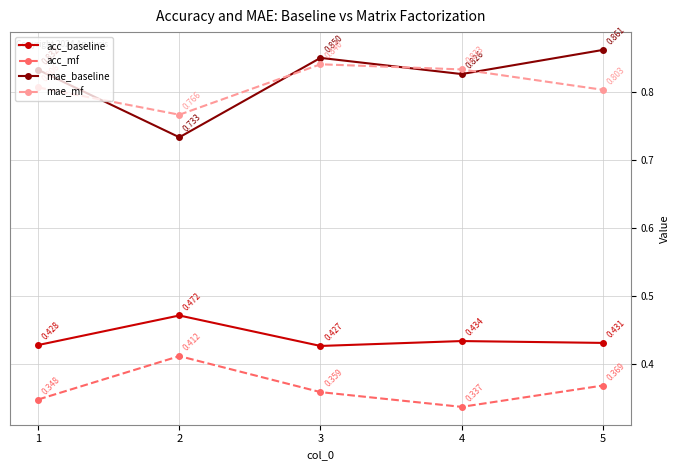

True or false: acc_baseline and mae_mf intersect in this chart.

False